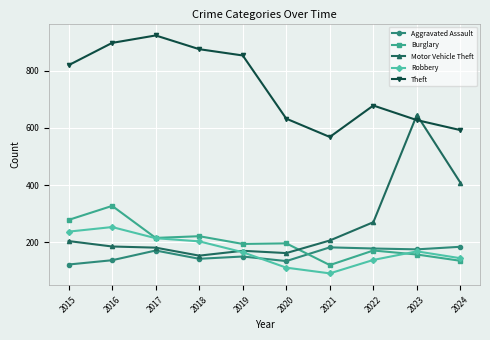

What is the total value across all series at 2015?

1660